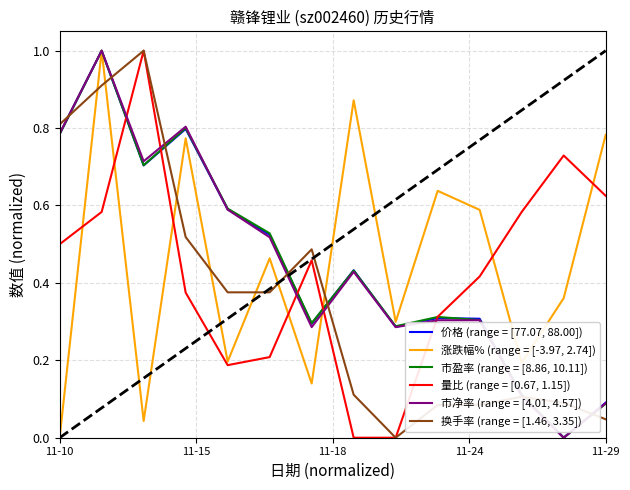

What is the maximum value for 涨跌幅% (range = [-3.97, 2.74])?

1.0